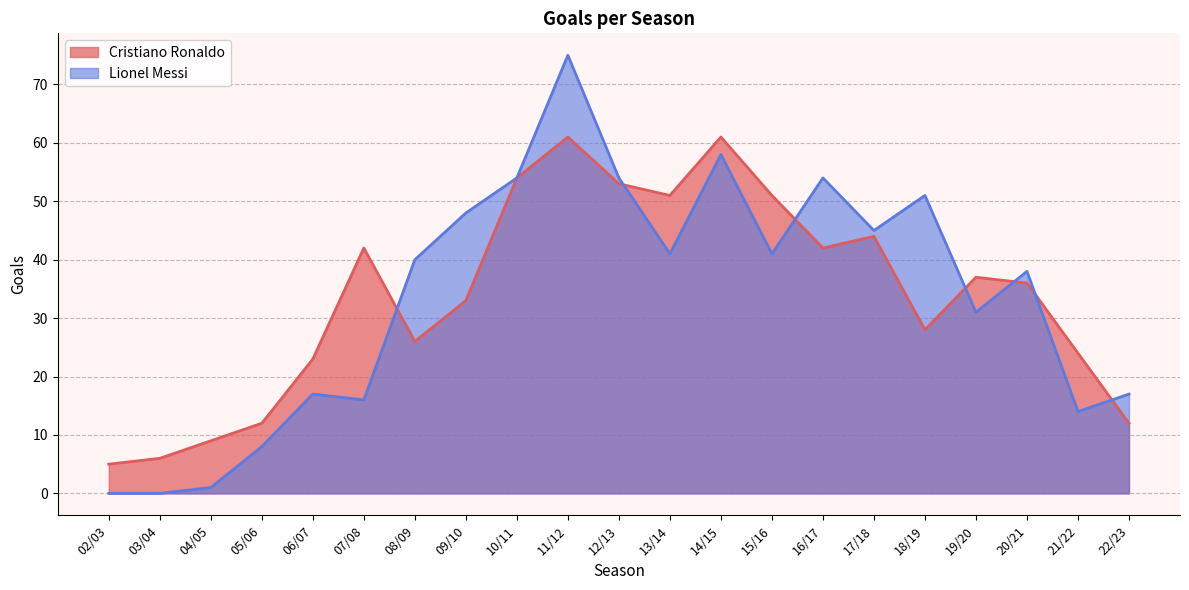

What is the sum of the Cristiano Ronaldo values at 12/13 and 08/09?

79